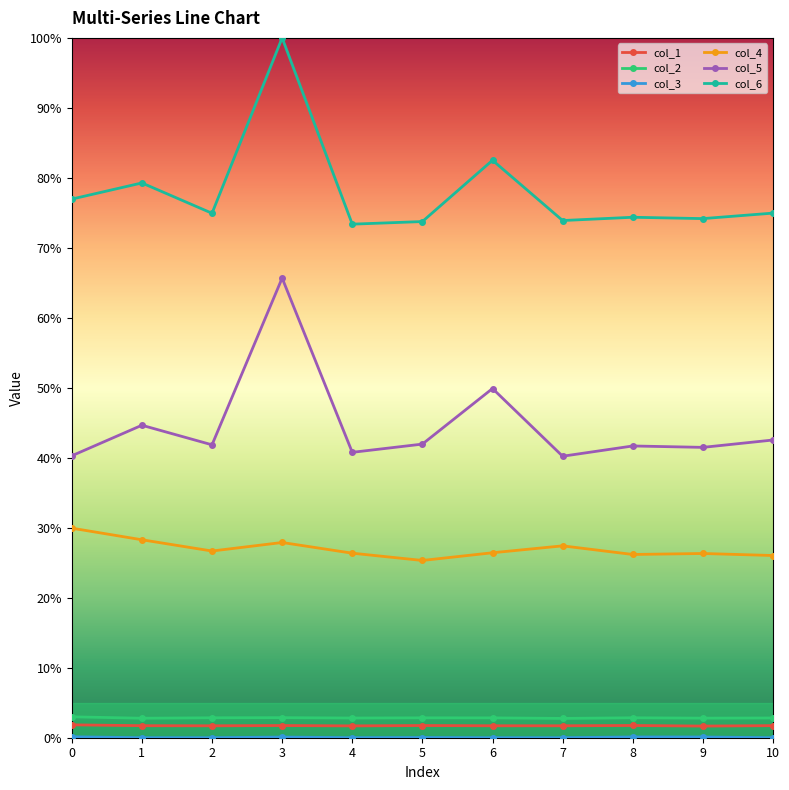

In col_5, how many points are higher than both neighbors (excluding endpoints)?

4